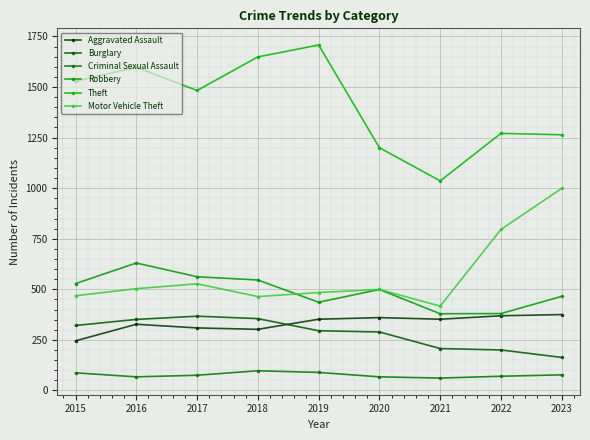

True or false: Motor Vehicle Theft has a value of 527 at 2017.

True